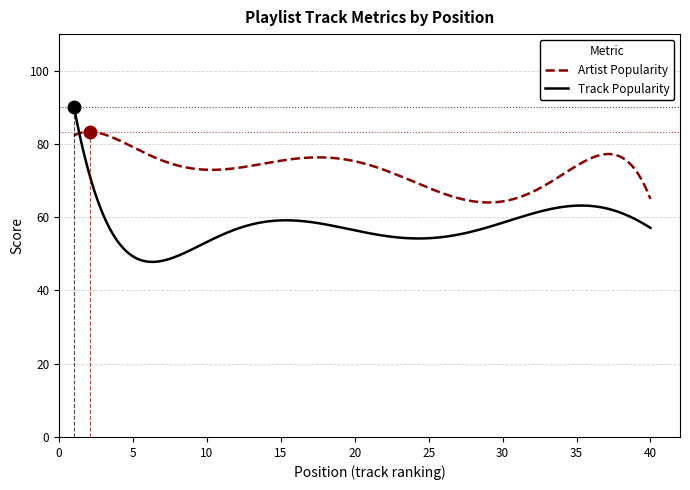

What is the difference between the maximum and second lowest values in the Artist Popularity series?

19.3